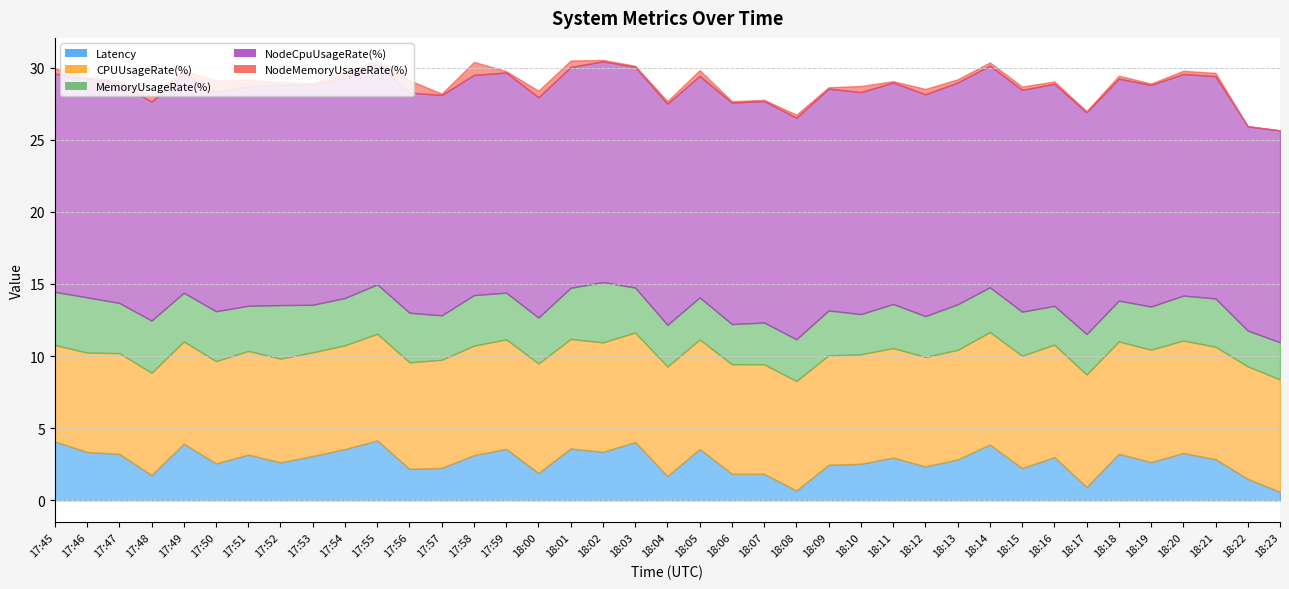

Reading left to right, transcribe all the data shown in this chart.

Latency: 17:45=4.1	17:46=3.4	17:47=3.2	17:48=1.8	17:49=3.9	17:50=2.6	17:51=3.2	17:52=2.6	17:53=3.1	17:54=3.6	17:55=4.2	17:56=2.2	17:57=2.3	17:58=3.1	17:59=3.6	18:00=1.9	18:01=3.6	18:02=3.4	18:03=4.0	18:04=1.7	18:05=3.6	18:06=1.8	18:07=1.8	18:08=0.7	18:09=2.5	18:10=2.5	18:11=3.0	18:12=2.4	18:13=2.8	18:14=3.9	18:15=2.2	18:16=3.0	18:17=0.9	18:18=3.2	18:19=2.7	18:20=3.3	18:21=2.9	18:22=1.5	18:23=0.6
CPUUsageRate(%): 17:45=6.7	17:46=6.9	17:47=7.0	17:48=7.1	17:49=7.1	17:50=7.1	17:51=7.2	17:52=7.2	17:53=7.2	17:54=7.2	17:55=7.4	17:56=7.4	17:57=7.5	17:58=7.6	17:59=7.6	18:00=7.6	18:01=7.6	18:02=7.6	18:03=7.6	18:04=7.6	18:05=7.6	18:06=7.6	18:07=7.6	18:08=7.6	18:09=7.6	18:10=7.6	18:11=7.6	18:12=7.6	18:13=7.6	18:14=7.8	18:15=7.8	18:16=7.8	18:17=7.8	18:18=7.8	18:19=7.8	18:20=7.8	18:21=7.8	18:22=7.8	18:23=7.8
MemoryUsageRate(%): 17:45=3.7	17:46=3.8	17:47=3.5	17:48=3.6	17:49=3.4	17:50=3.5	17:51=3.1	17:52=3.7	17:53=3.3	17:54=3.3	17:55=3.4	17:56=3.4	17:57=3.1	17:58=3.5	17:59=3.2	18:00=3.2	18:01=3.5	18:02=4.2	18:03=3.1	18:04=2.9	18:05=2.9	18:06=2.8	18:07=2.9	18:08=2.9	18:09=3.1	18:10=2.8	18:11=3.1	18:12=2.8	18:13=3.2	18:14=3.1	18:15=3.1	18:16=2.7	18:17=2.8	18:18=2.8	18:19=3.0	18:20=3.1	18:21=3.3	18:22=2.5	18:23=2.6
NodeCpuUsageRate(%): 17:45=15.1	17:46=15.2	17:47=15.2	17:48=15.2	17:49=15.2	17:50=15.2	17:51=15.2	17:52=15.3	17:53=15.3	17:54=15.2	17:55=15.3	17:56=15.3	17:57=15.3	17:58=15.3	17:59=15.3	18:00=15.3	18:01=15.3	18:02=15.3	18:03=15.3	18:04=15.3	18:05=15.4	18:06=15.4	18:07=15.4	18:08=15.4	18:09=15.4	18:10=15.4	18:11=15.4	18:12=15.4	18:13=15.4	18:14=15.4	18:15=15.4	18:16=15.4	18:17=15.4	18:18=15.4	18:19=15.4	18:20=15.4	18:21=15.4	18:22=14.2	18:23=14.7
NodeMemoryUsageRate(%): 17:45=0.4	17:46=0.1	17:47=0.2	17:48=0.4	17:49=0.2	17:50=0.8	17:51=0.5	17:52=0.2	17:53=0.1	17:54=0.4	17:55=0.2	17:56=0.8	17:57=0.1	17:58=0.9	17:59=0.1	18:00=0.5	18:01=0.5	18:02=0.1	18:03=0.1	18:04=0.2	18:05=0.4	18:06=0.1	18:07=0.1	18:08=0.2	18:09=0.1	18:10=0.4	18:11=0.1	18:12=0.4	18:13=0.2	18:14=0.2	18:15=0.2	18:16=0.2	18:17=0.1	18:18=0.2	18:19=0.1	18:20=0.2	18:21=0.2	18:22=0.0	18:23=0.0